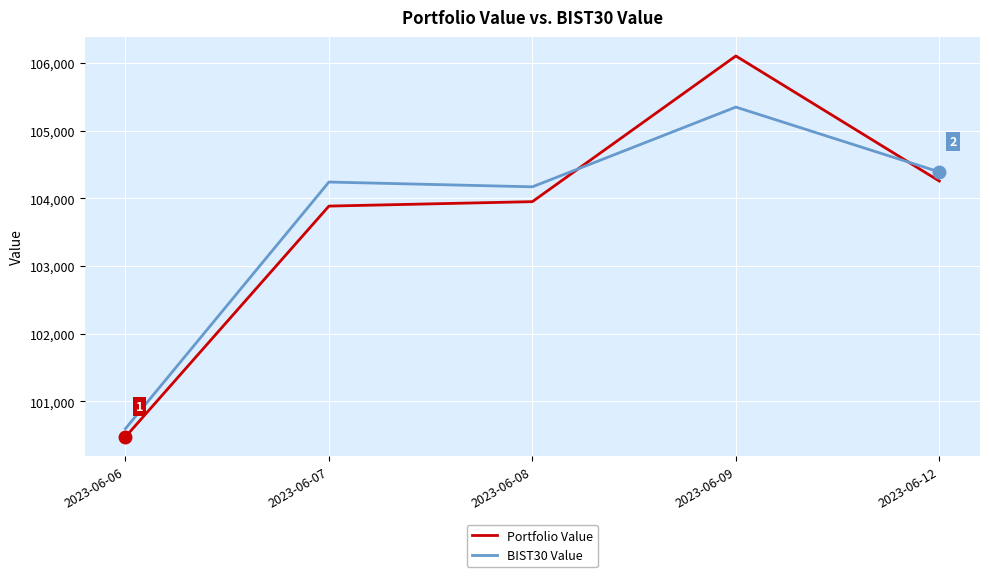

What are all the series names shown in the legend?

Portfolio Value, BIST30 Value